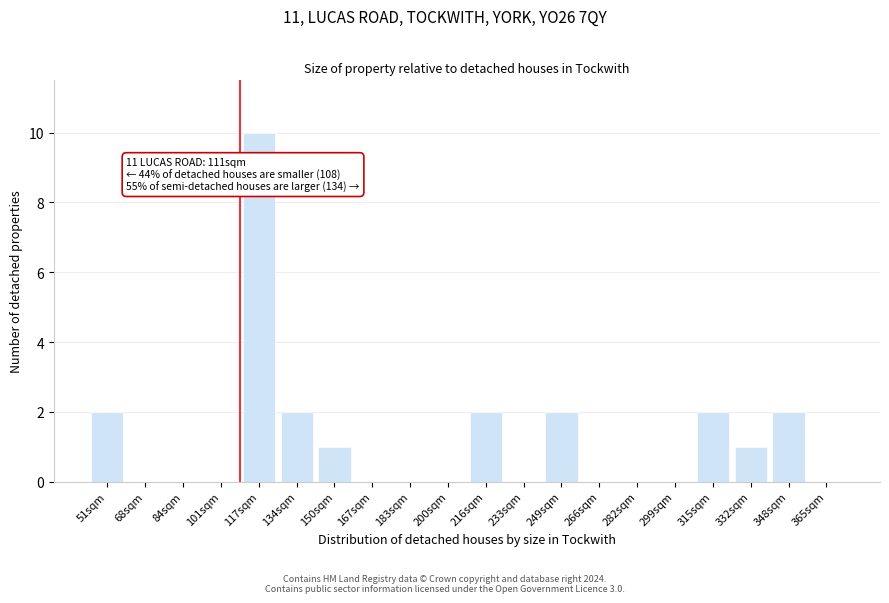

Reading left to right, transcribe all the data shown in this chart.

51sqm=2	68sqm=0	84sqm=0	101sqm=0	117sqm=10	134sqm=2	150sqm=1	167sqm=0	183sqm=0	200sqm=0	216sqm=2	233sqm=0	249sqm=2	266sqm=0	282sqm=0	299sqm=0	315sqm=2	332sqm=1	348sqm=2	365sqm=0